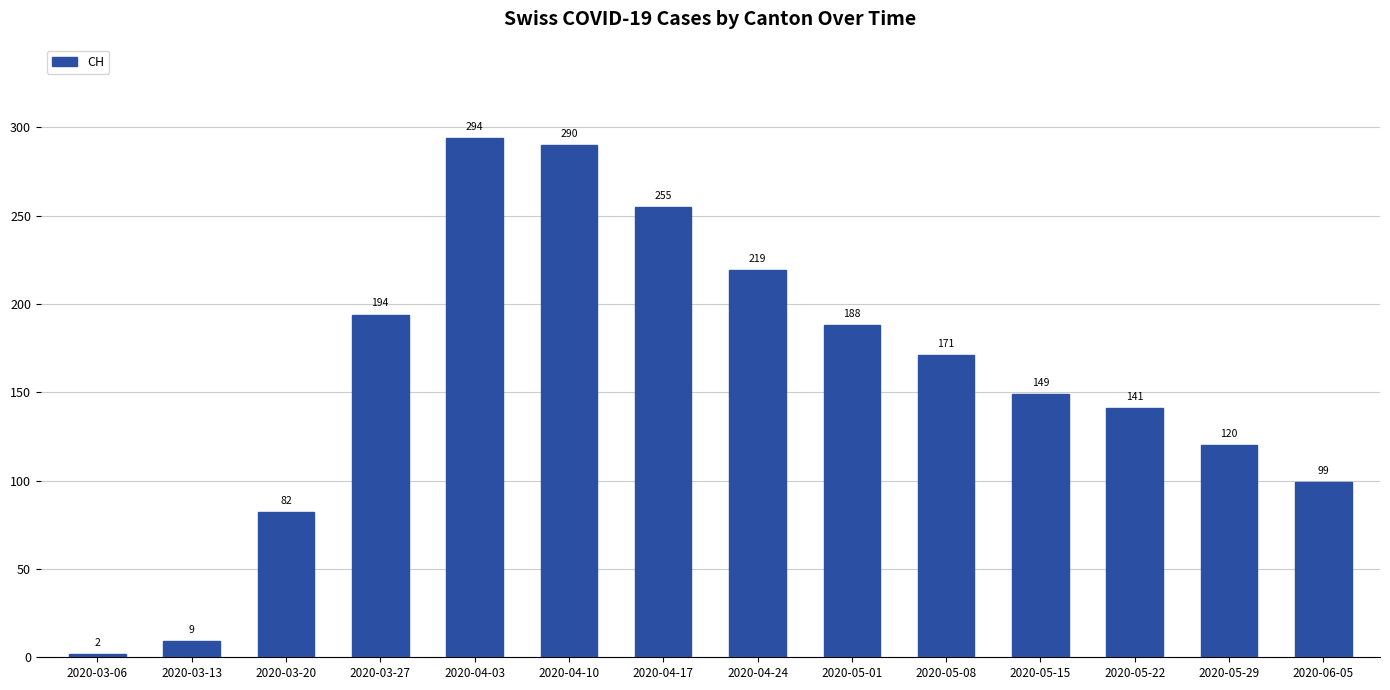

What is the ratio of the value at 2020-04-03 to the value at 2020-03-27?

1.5